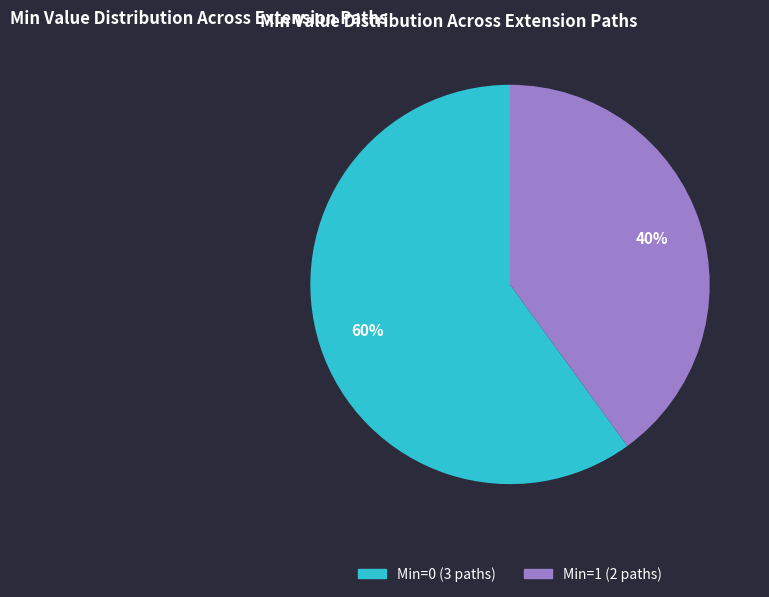

Is there a majority slice in this chart?

Yes